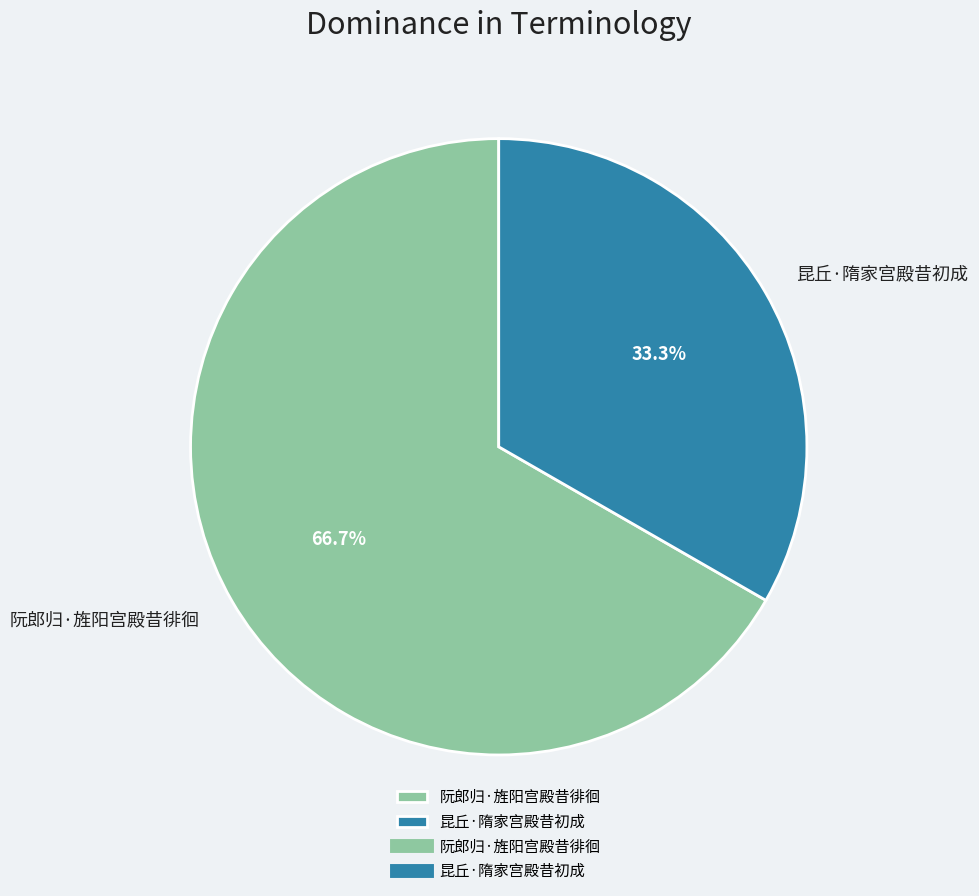

How many segments does this pie chart have?

2